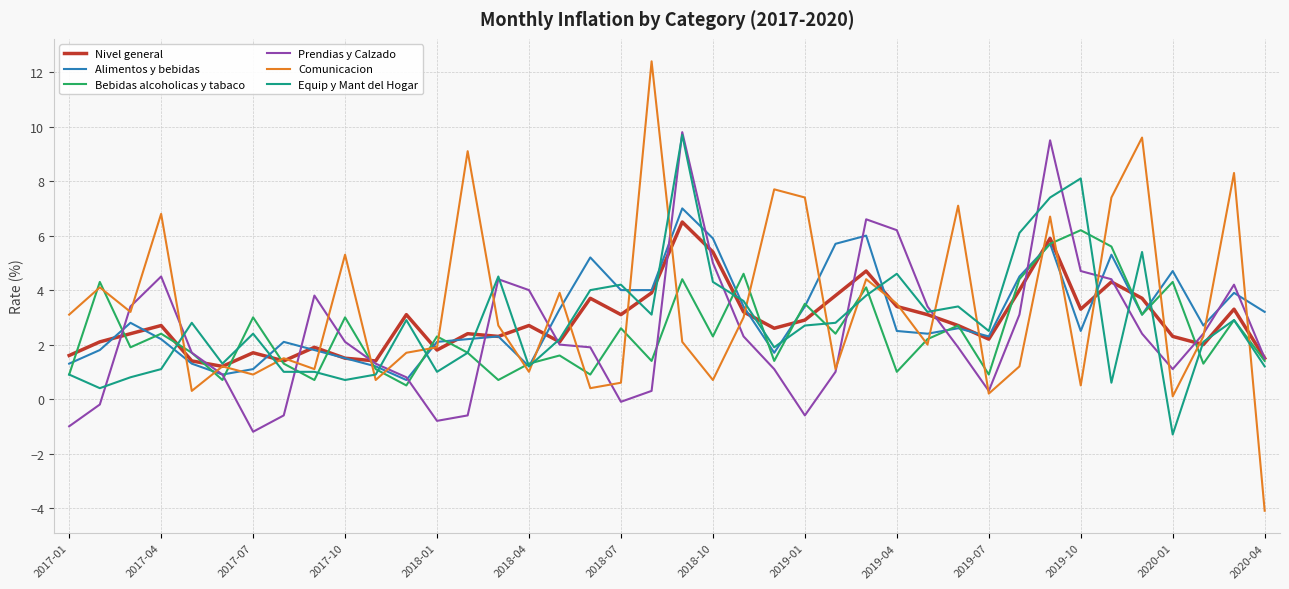

Which series has the widest spread of values?

Comunicacion